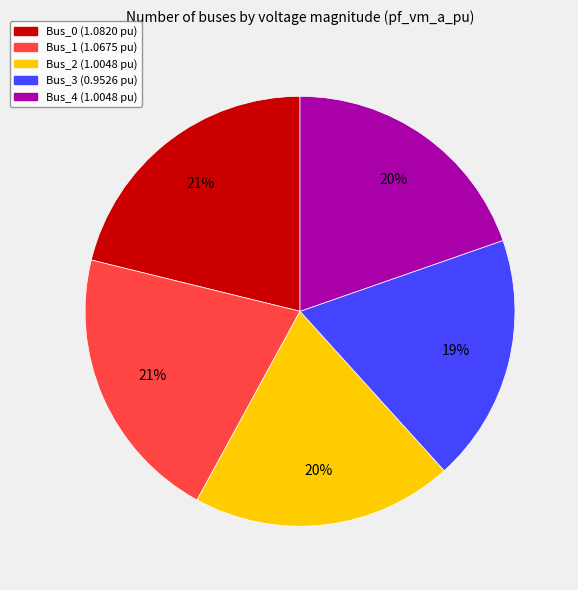

Count the number of slices in the pie.

5